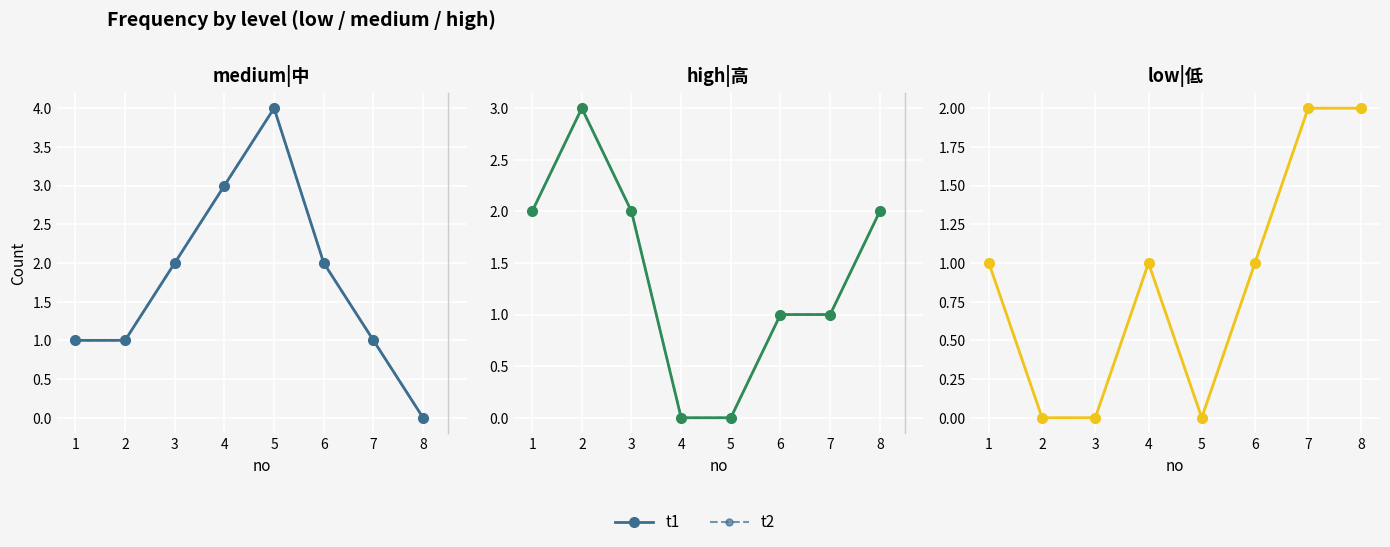

What is the value of the t2 point at the 6th from the left?

1